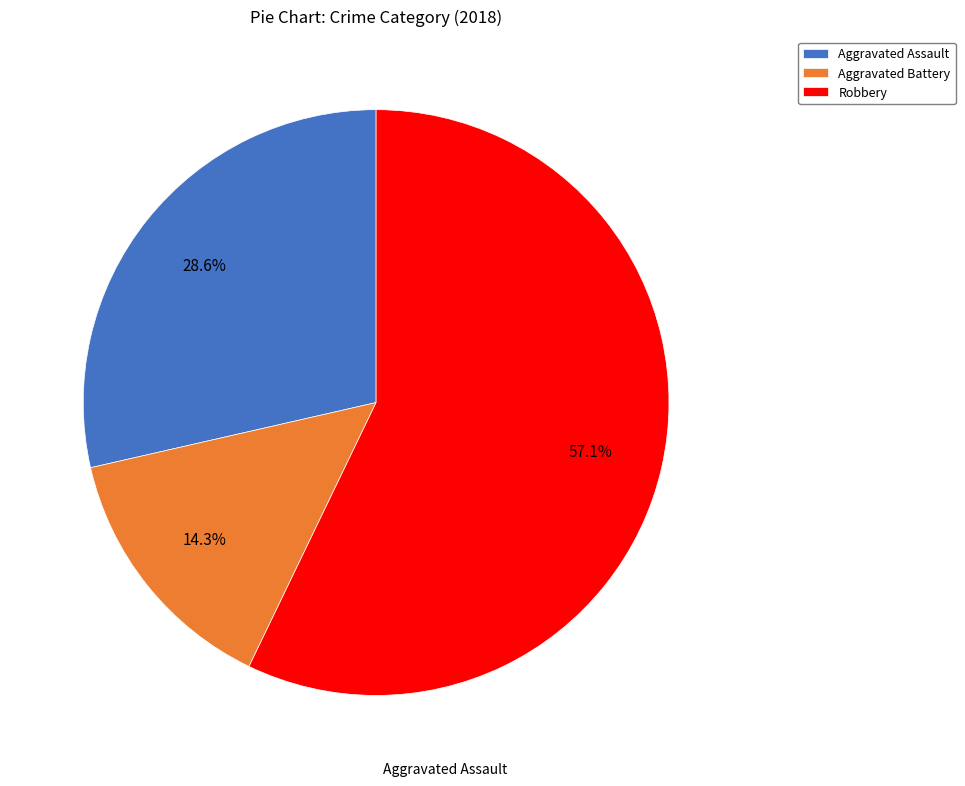

Approximately how many times larger is the value at Aggravated Battery compared to Aggravated Assault?

0.5